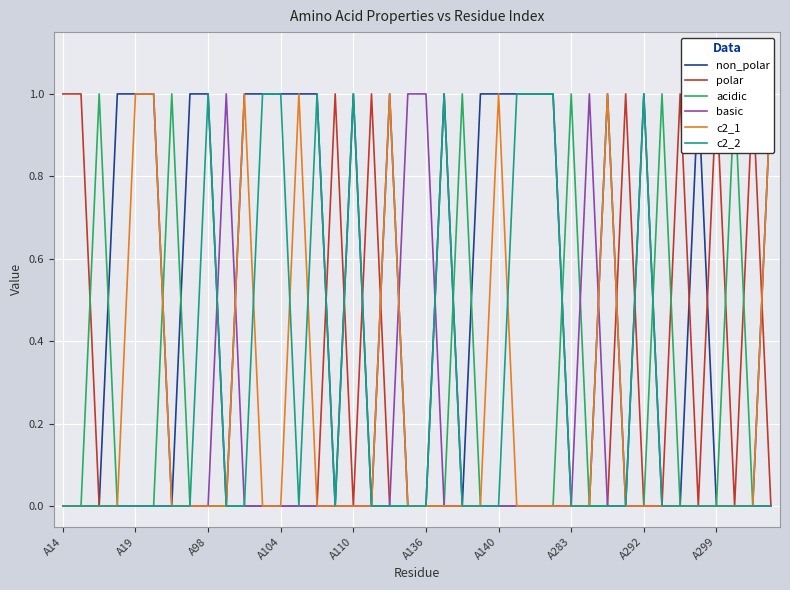

Where is c2_2 nearest to the value 0?

A14